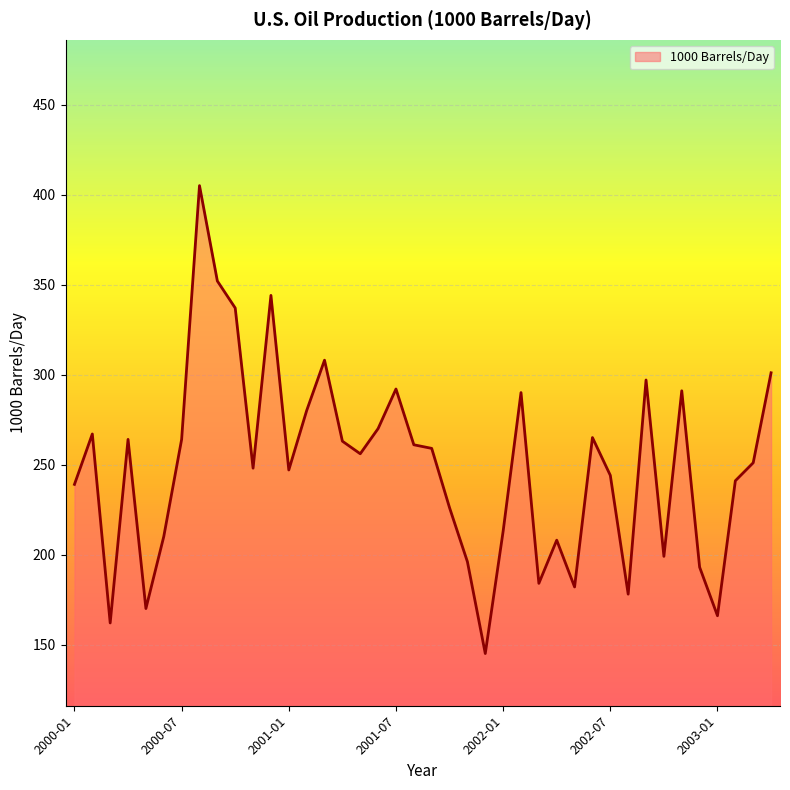

What is the average value?

249